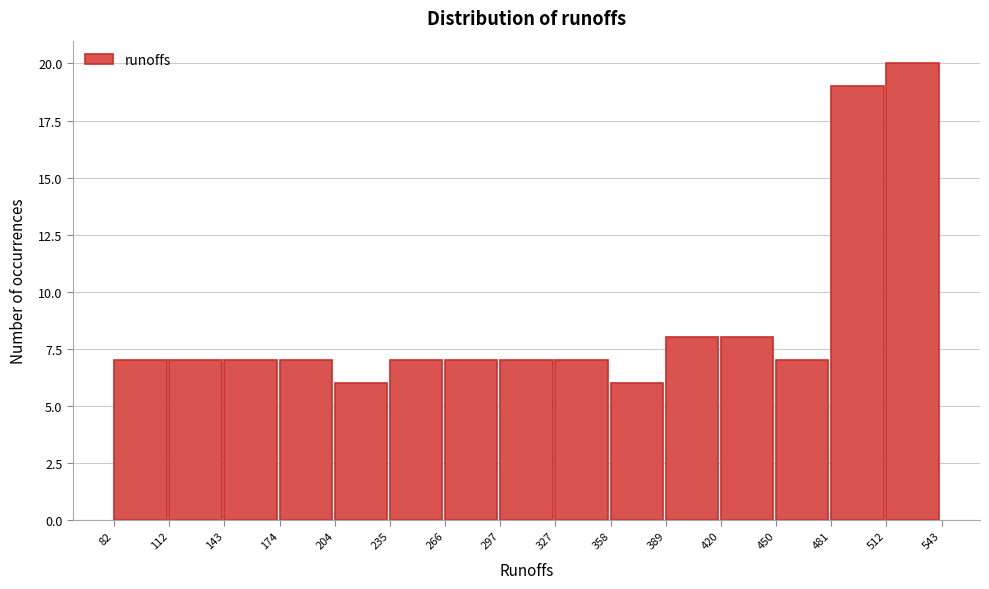

How tall is the bar that spans 235 to 266 on the x-axis? The values are not printed on the chart, so give them approximately, as read against the axis.

7